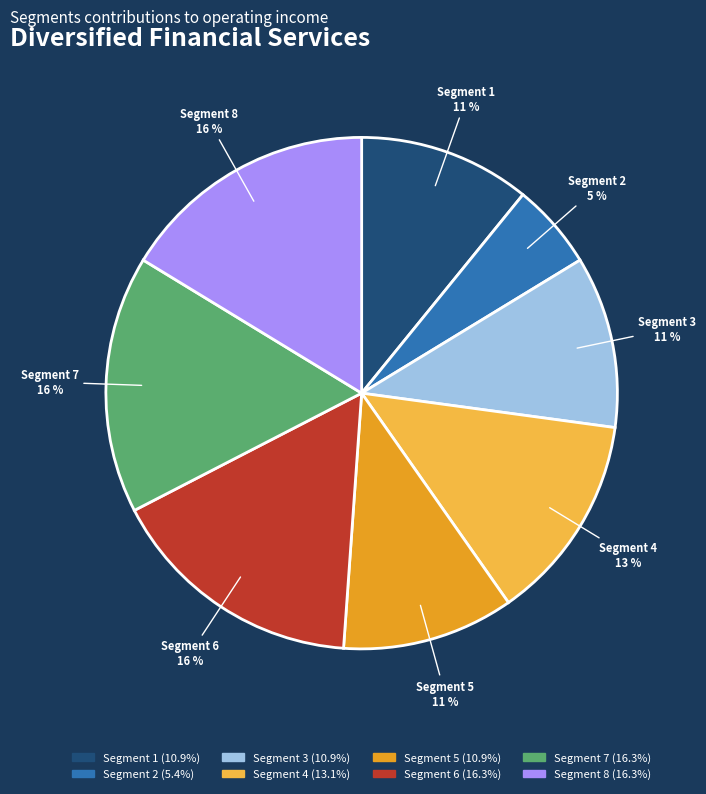

To the nearest percent, what is the difference between the largest and smallest slice percentages?

11%